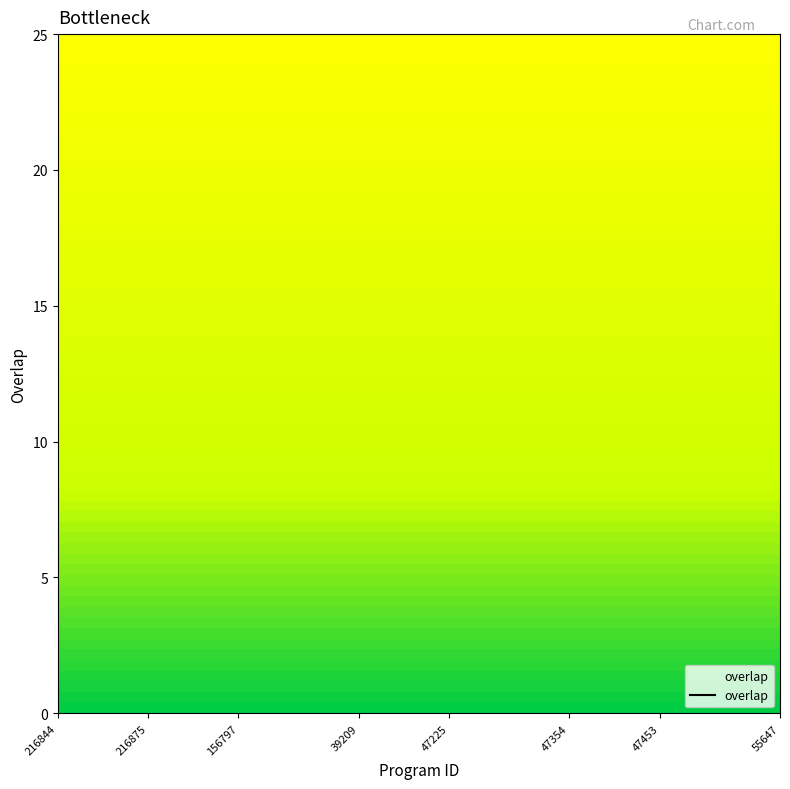

Read the value at 39209, to the nearest 5.

70